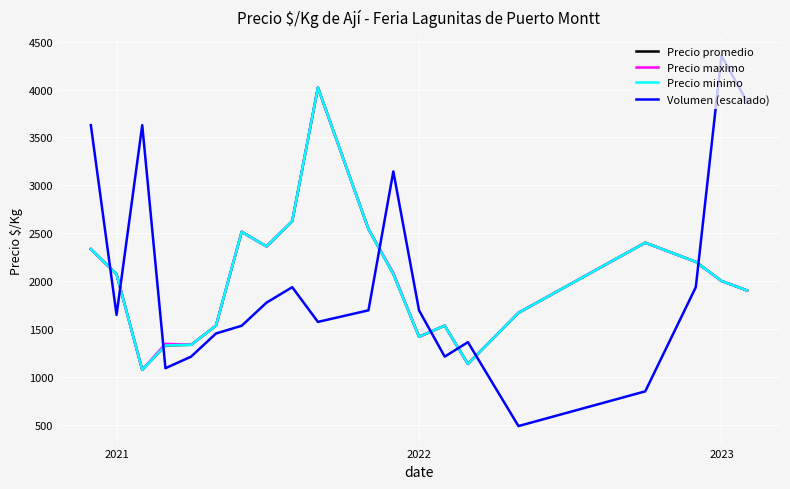

What is the average value of the Volumen (escalado) series?

2002.6